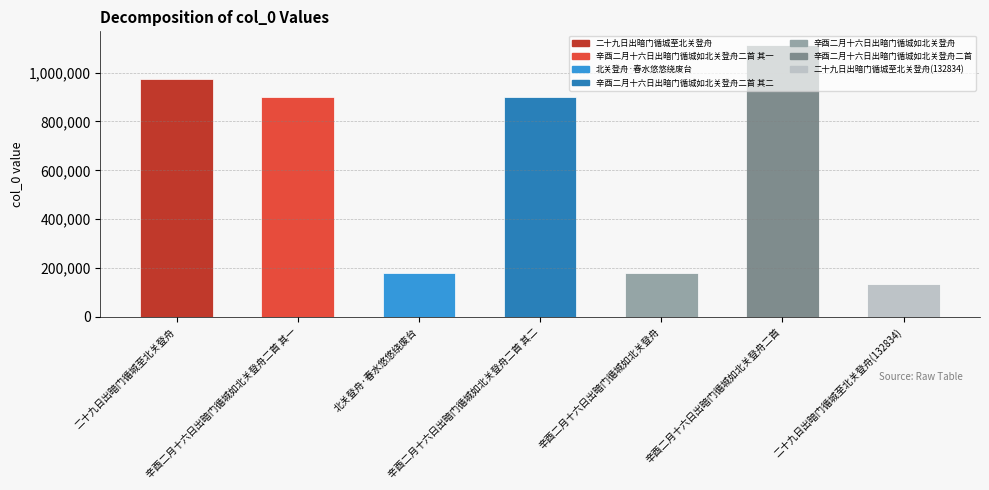

The chart shows a value of 1783600 at 辛酉二月十六日出暗门循城如北关登舟二首. True or false?

False